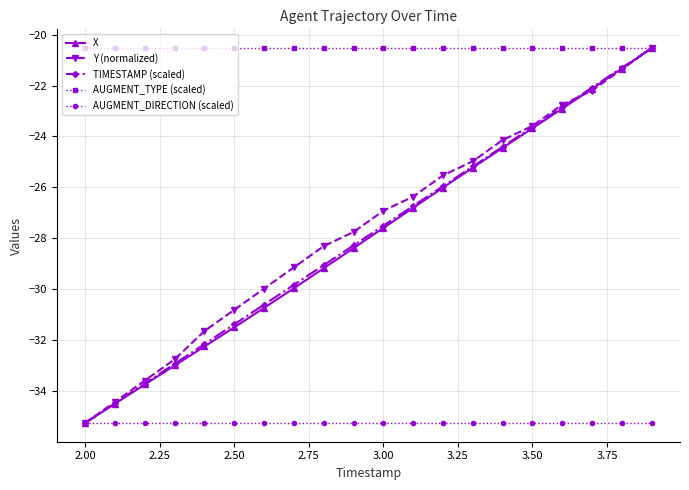

What is the lowest value of the AUGMENT_TYPE (scaled) series?

-20.5